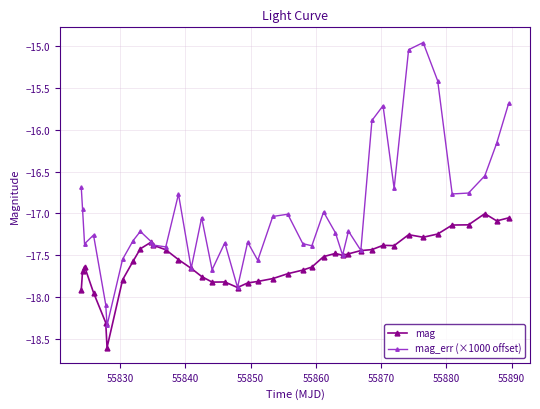

What is the smallest value displayed?

-18.6